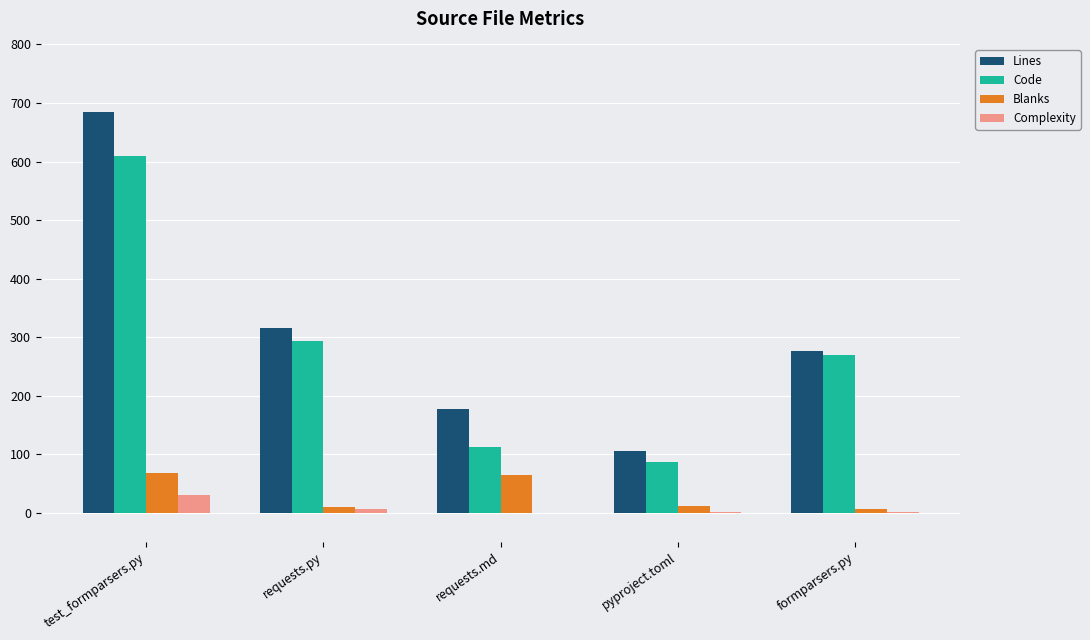

What is the highest value of the Lines series?

685